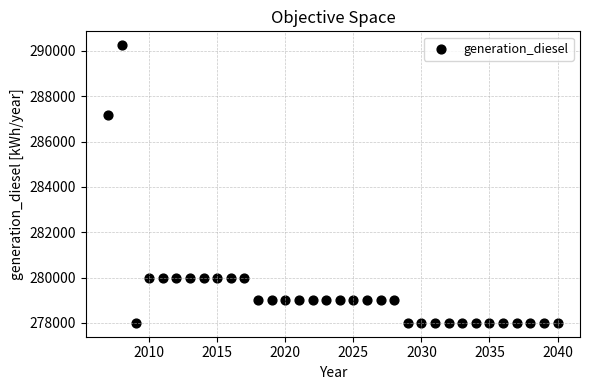

What is the range of X values (max minus min)?

33